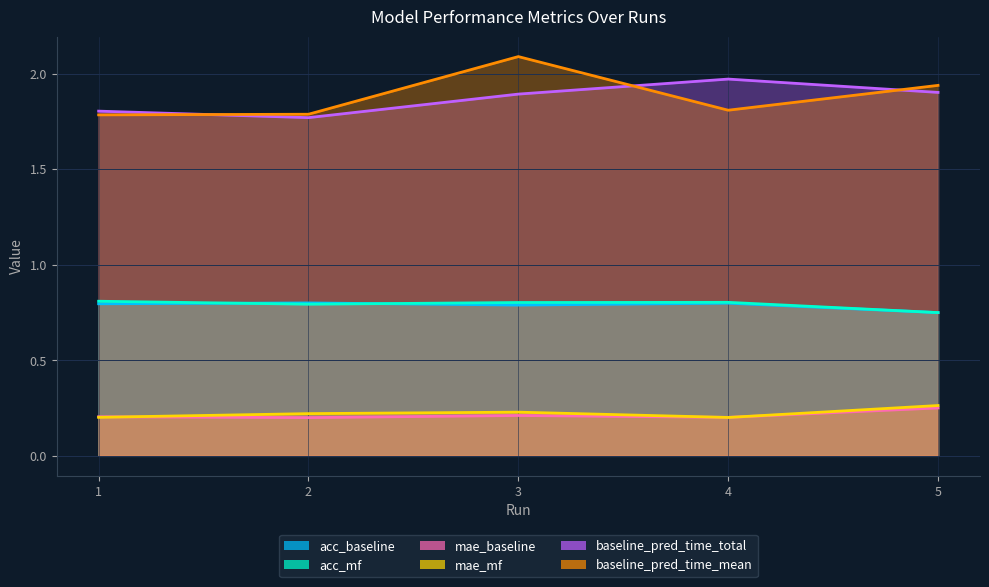

At which category is the sum across all series the highest?

3